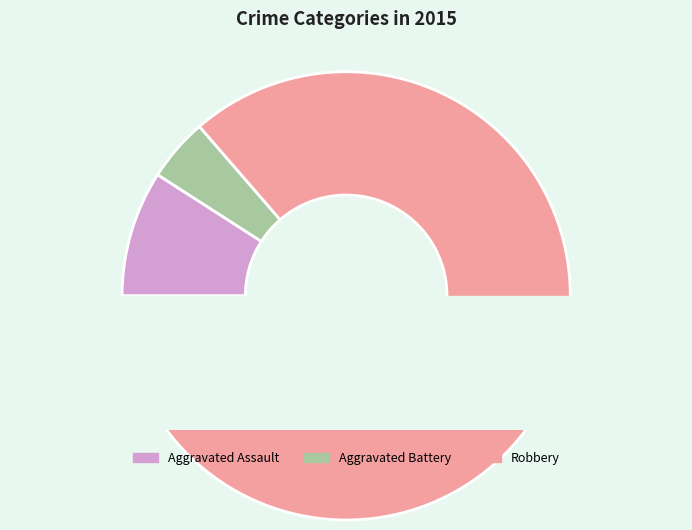

What portion of the pie excludes Robbery?

13.6%